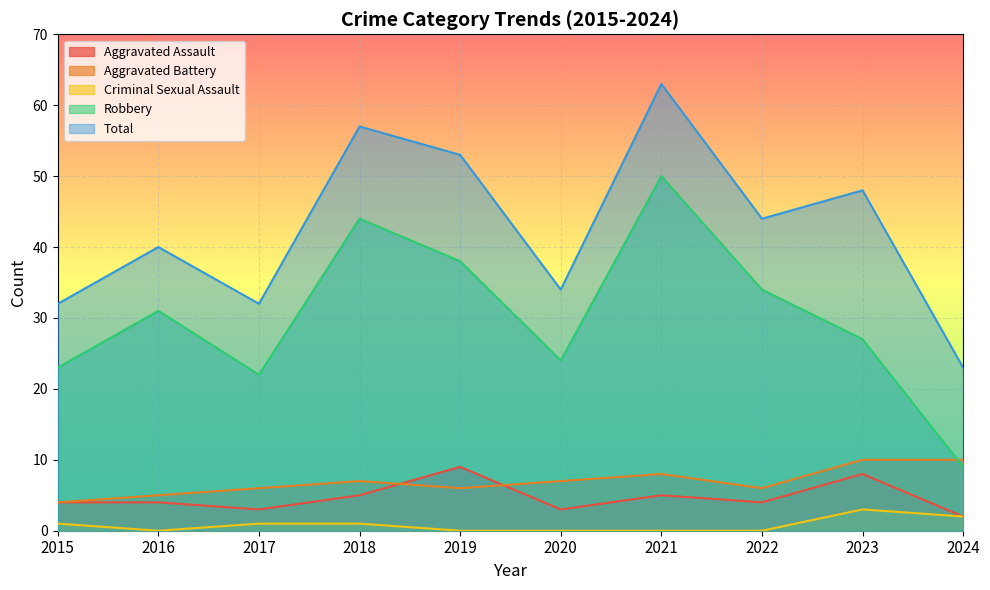

Reading left to right, list all the values displayed in this chart.

Aggravated Assault: 4	4	3	5	9	3	5	4	8	2
Aggravated Battery: 4	5	6	7	6	7	8	6	10	10
Criminal Sexual Assault: 1	0	1	1	0	0	0	0	3	2
Robbery: 23	31	22	44	38	24	50	34	27	9
Total: 32	40	32	57	53	34	63	44	48	23